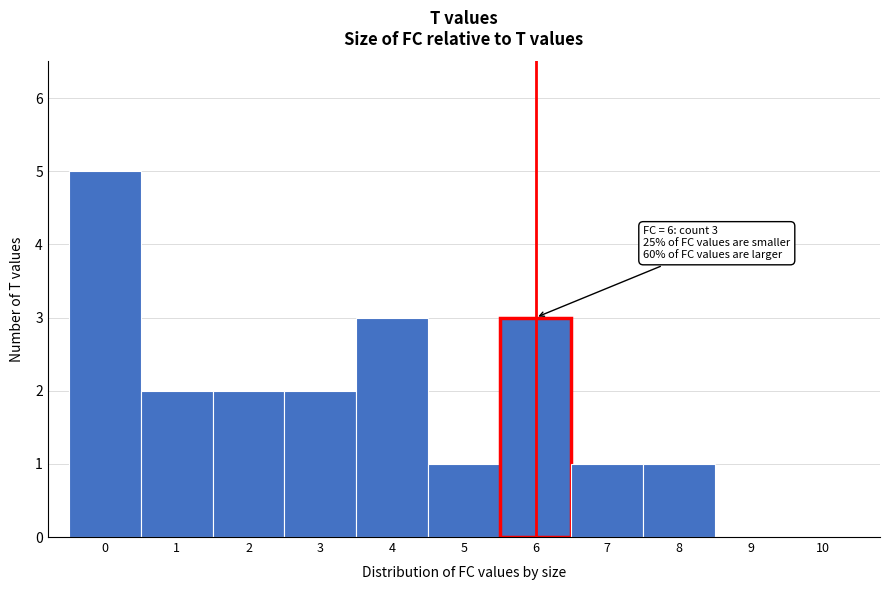

Over which range of the x-axis is the bar tallest?

-0.5 to 0.5